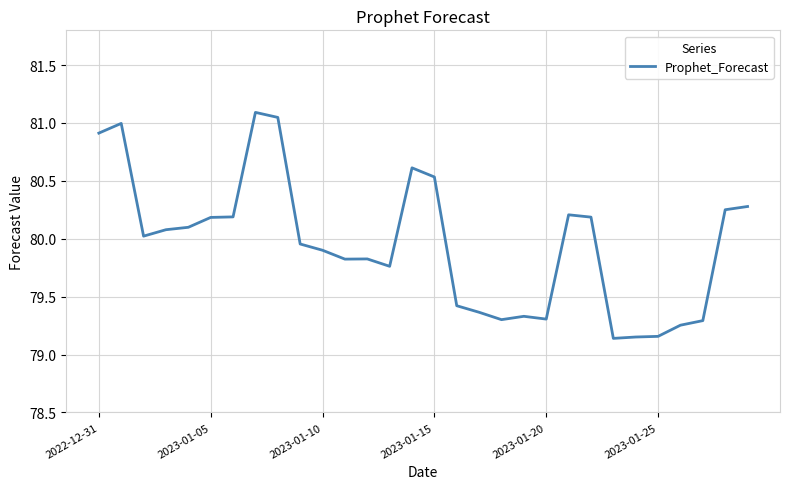

What is the greatest value displayed?

81.1